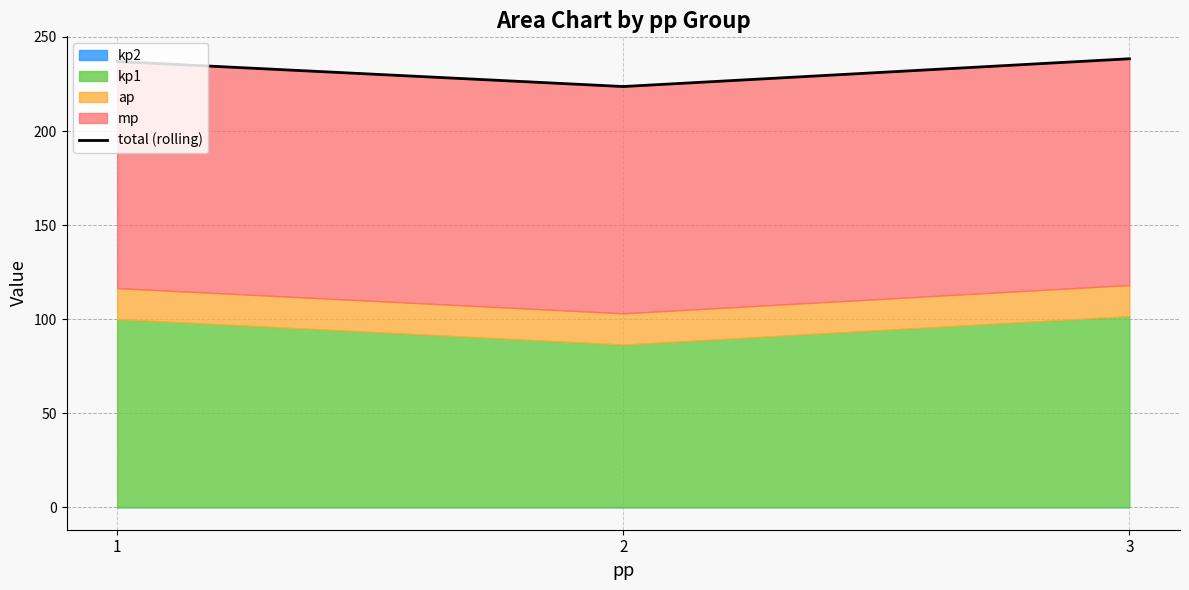

List the labels in order of value, smallest first.

2, 1, 3